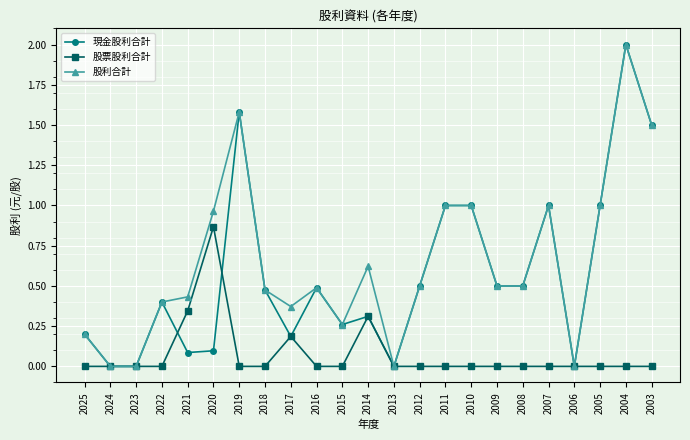

The 股票股利合計 series shows -0.5 at 2024. True or false?

False